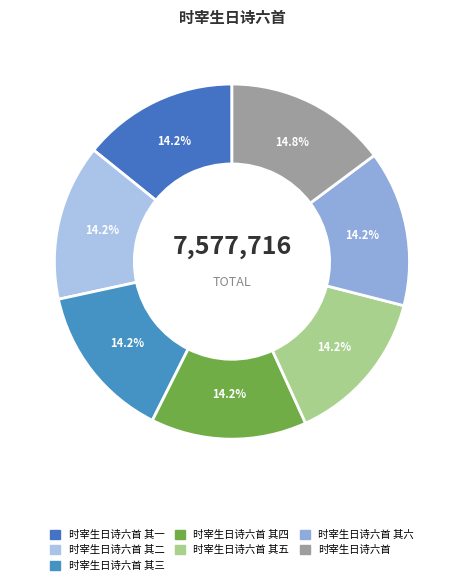

Rank the categories by value from highest to lowest.

时宰生日诗六首, 时宰生日诗六首 其六, 时宰生日诗六首 其五, 时宰生日诗六首 其四, 时宰生日诗六首 其三, 时宰生日诗六首 其二, 时宰生日诗六首 其一